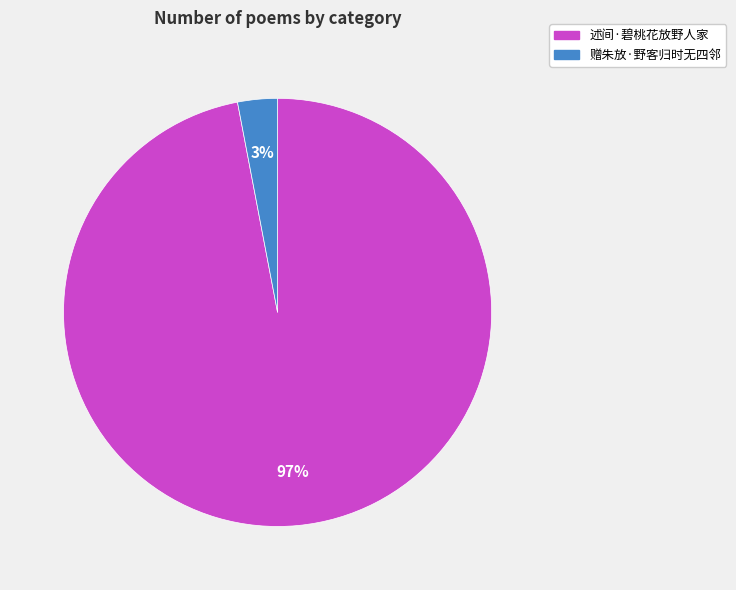

How many slices are in this pie chart?

2